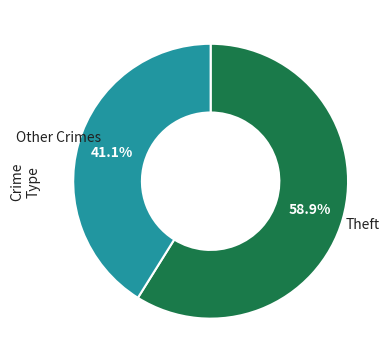

Rank the categories by value from highest to lowest.

Theft, Other Crimes